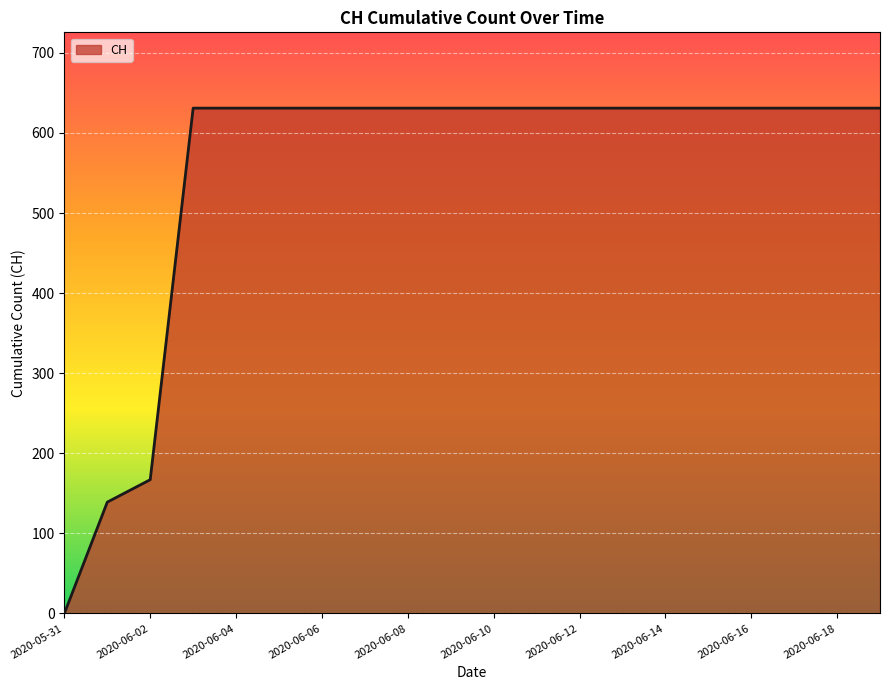

What is the maximum value shown in the chart?

631